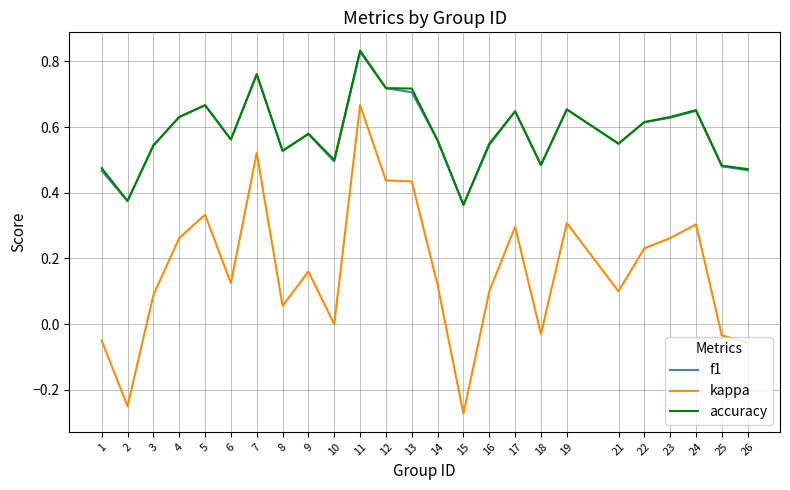

Which category has the highest value in the f1 series?

11